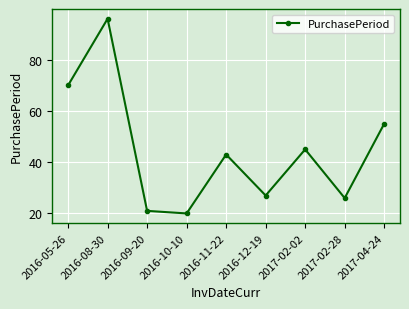

At which category does the data reach its first local valley?

2016-10-10